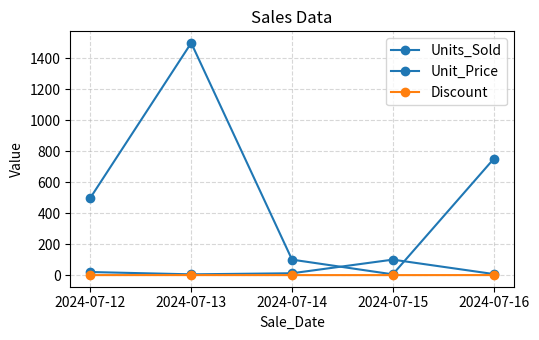

How many lines are shown in the chart?

3